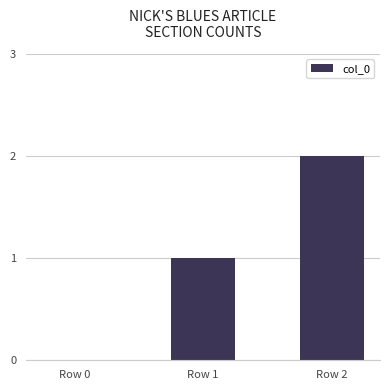

True or false: the data shows -1 at Row 0.

False